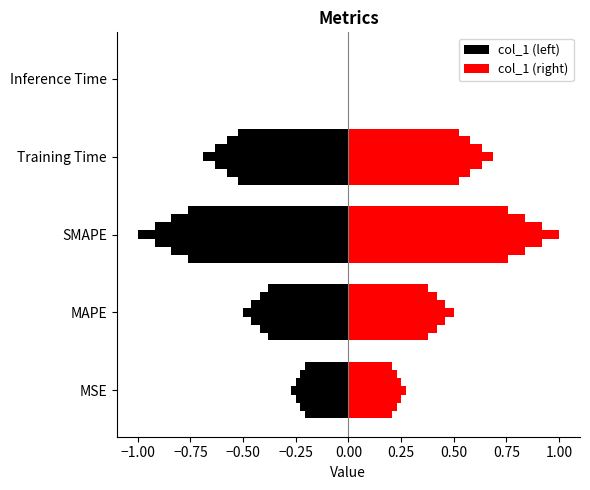

What is the label of the 3rd bar from the left?

SMAPE